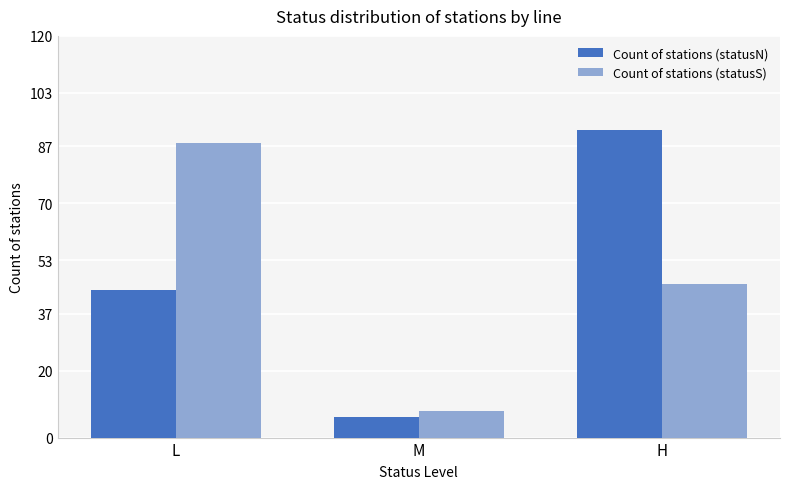

At which category is the sum across all series the highest?

H